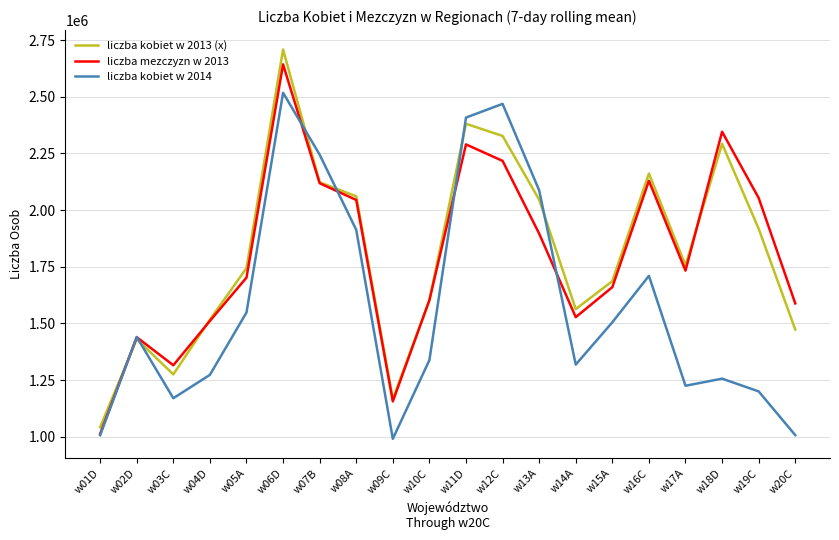

Which label corresponds to the smallest value in the chart?

w09C